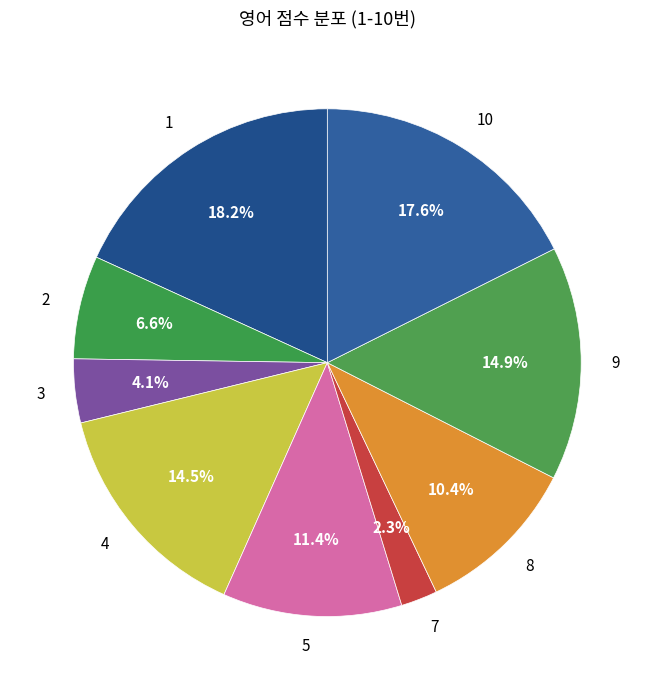

Which has a higher value, 5 or 7?

5